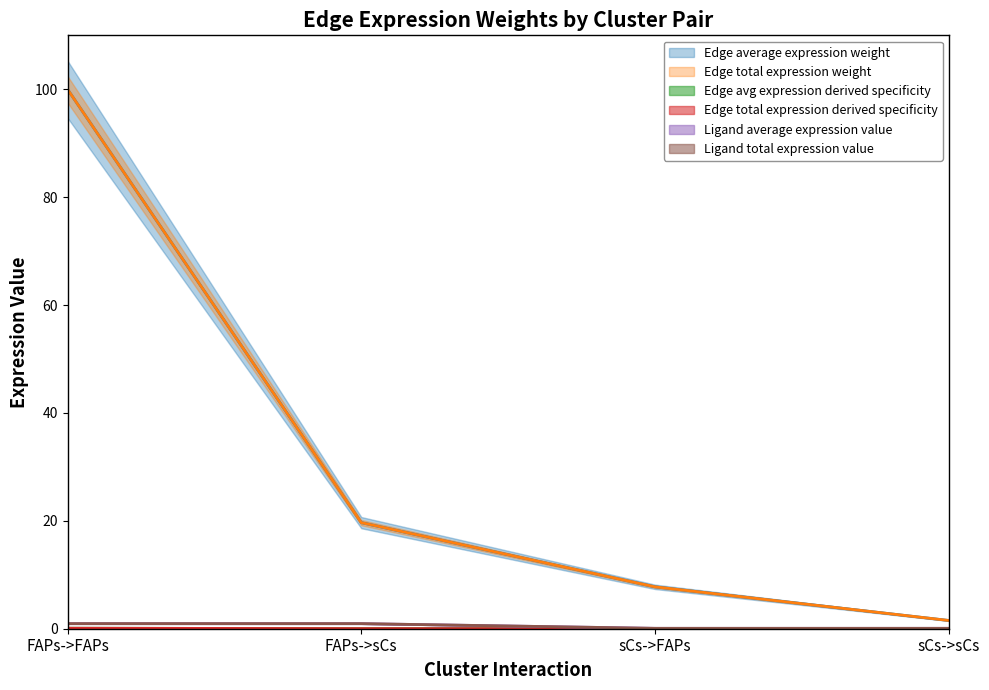

Which category has the highest value across all series?

FAPs->FAPs